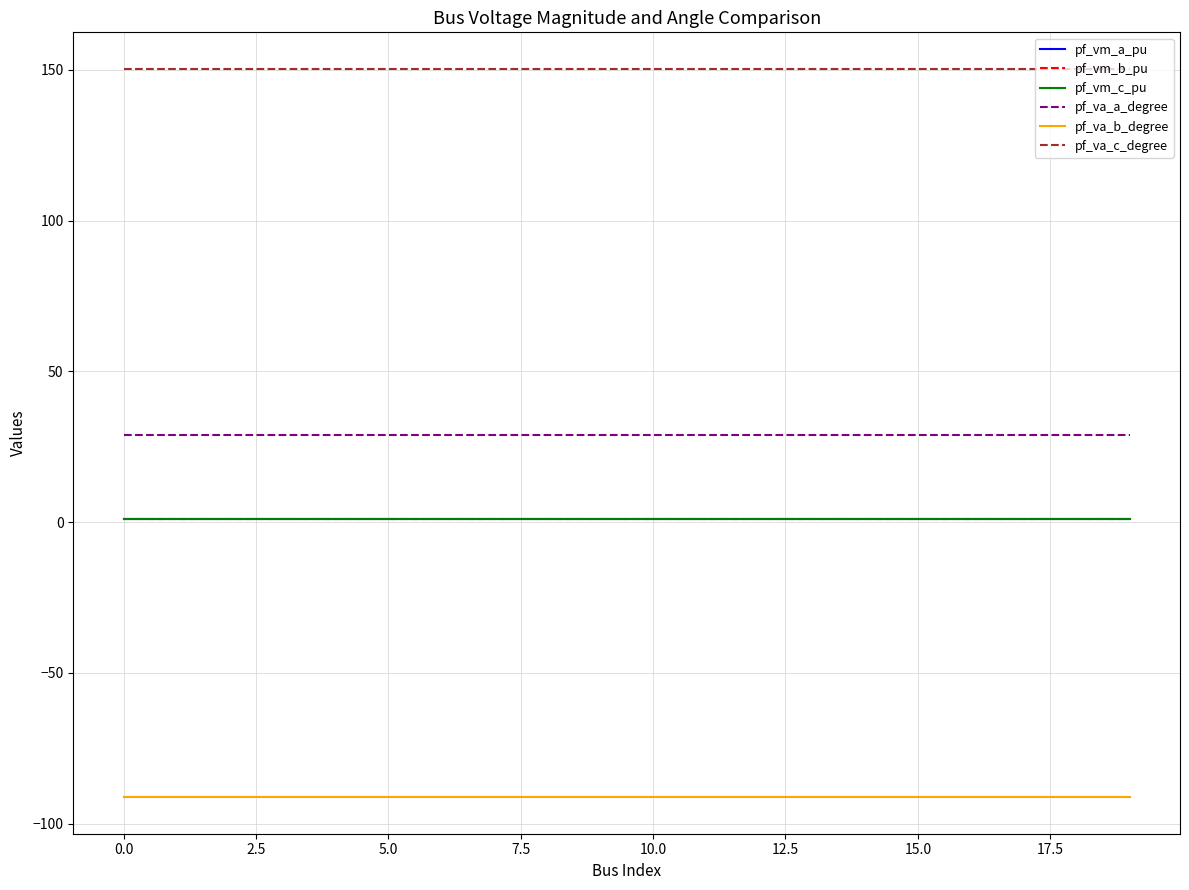

Which series has the widest spread of values?

pf_va_b_degree